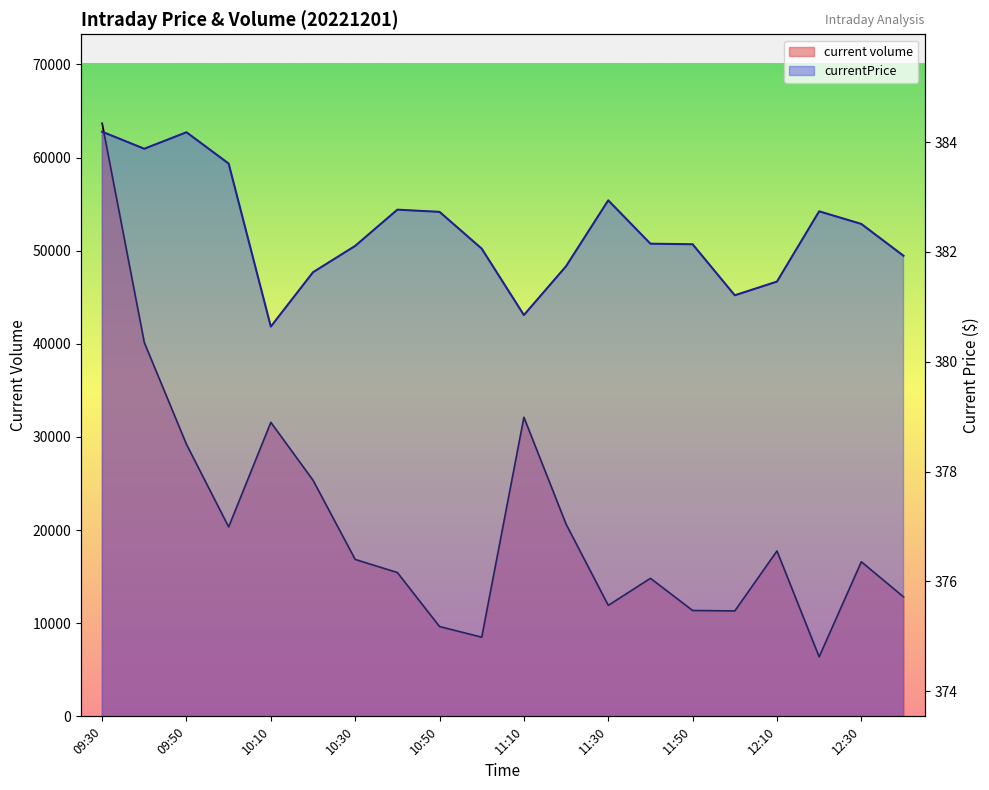

Reading left to right, extract all data points from this chart.

current volume: 63687.0	40142.0	29209.0	20340.0	31572.0	25356.0	16848.0	15442.0	9643.0	8499.0	32116.0	20636.0	11918.0	14822.0	11368.0	11321.0	17759.0	6391.0	16599.0	12829.0
currentPrice: 384.2	383.9	384.2	383.6	380.6	381.6	382.1	382.8	382.7	382.1	380.9	381.7	382.9	382.1	382.1	381.2	381.5	382.7	382.5	381.9